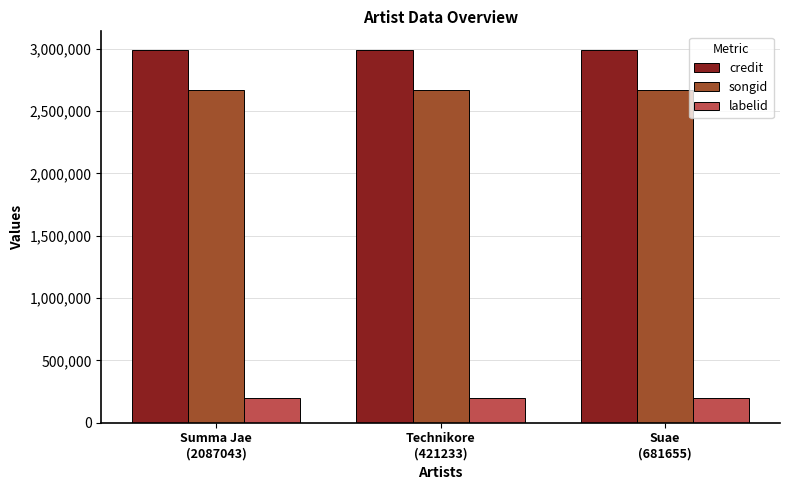

Rank the series at Suae
(681655) from highest to lowest value.

credit, songid, labelid